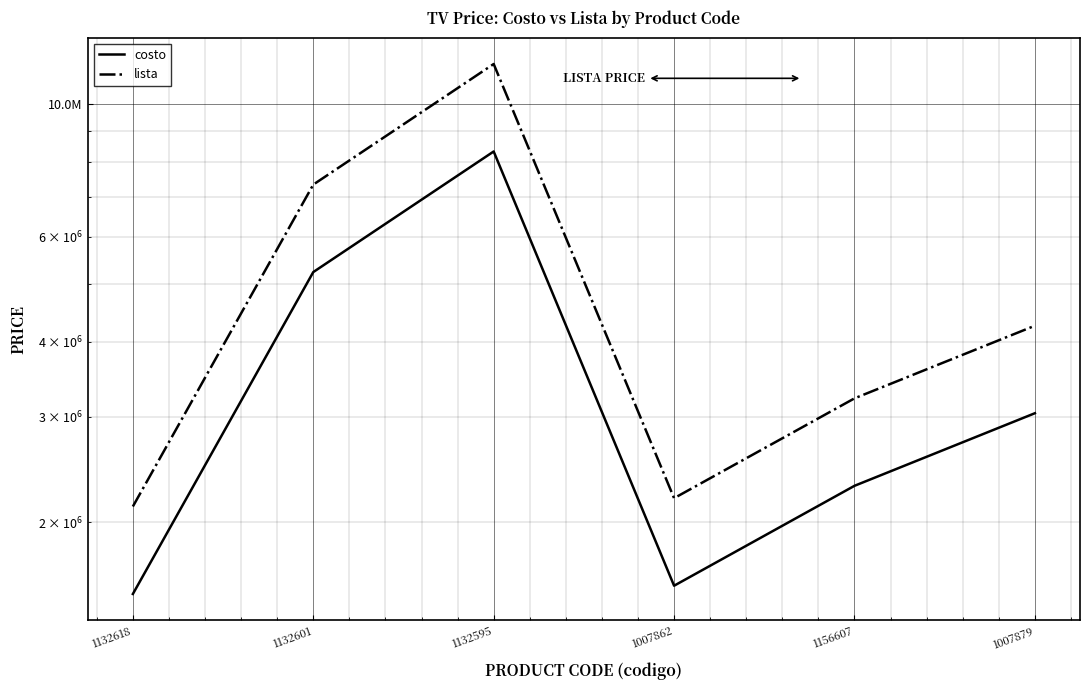

Reading left to right, what are all the values shown in this chart?

costo: 1132618=1517000	1132601=5234000	1132595=8324000	1007862=1566000	1156607=2300000	1007879=3041000
lista: 1132618=2124000	1132601=7328000	1132595=11654000	1007862=2193000	1156607=3220000	1007879=4258000